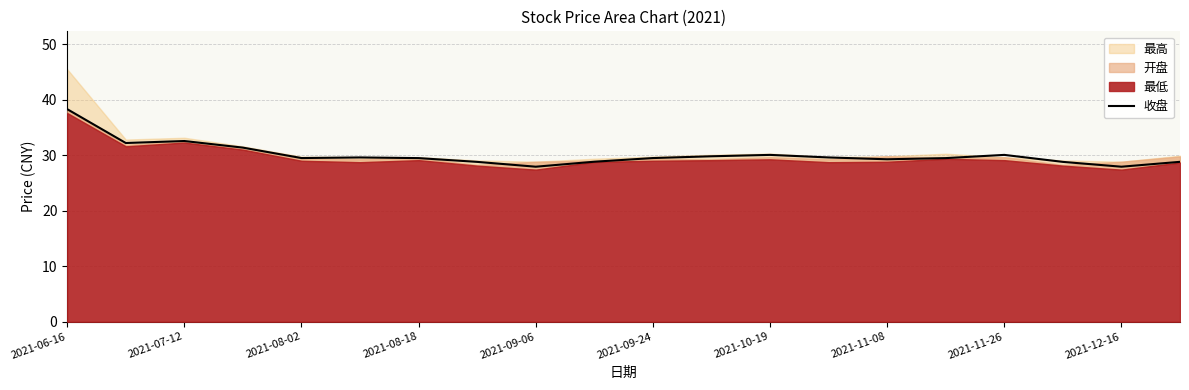

What is the maximum value for 收盘?

38.3